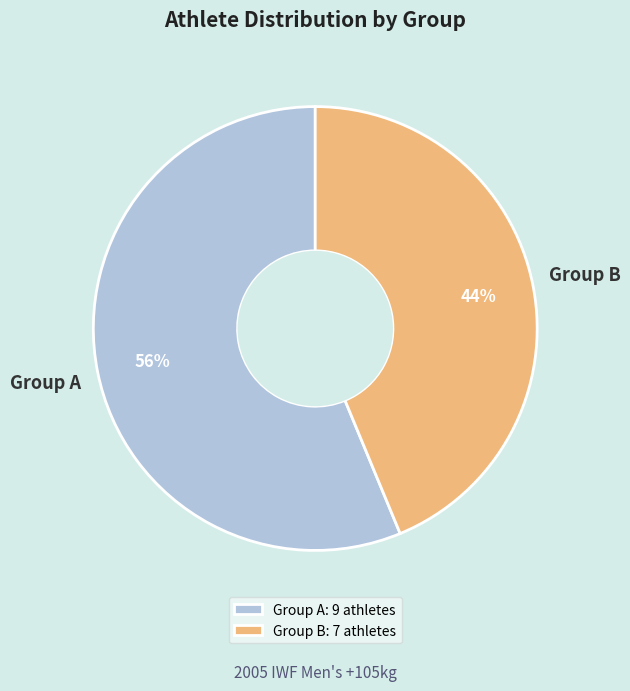

How many segments does this pie chart have?

2